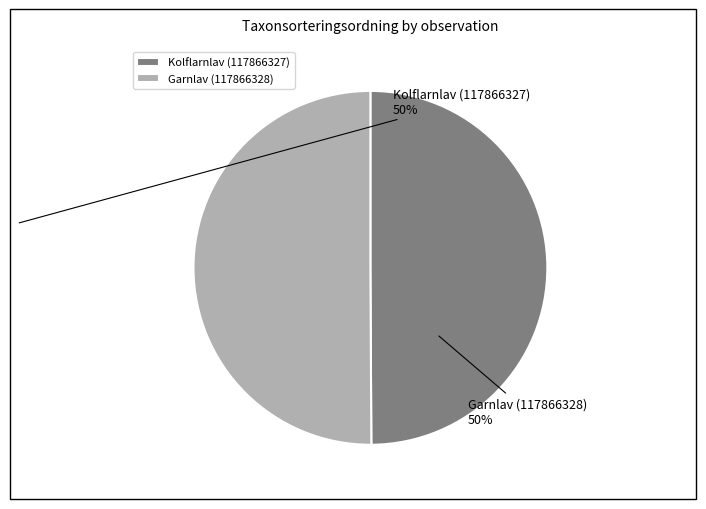

True or false: Garnlav (117866328) accounts for 63% of the total.

False